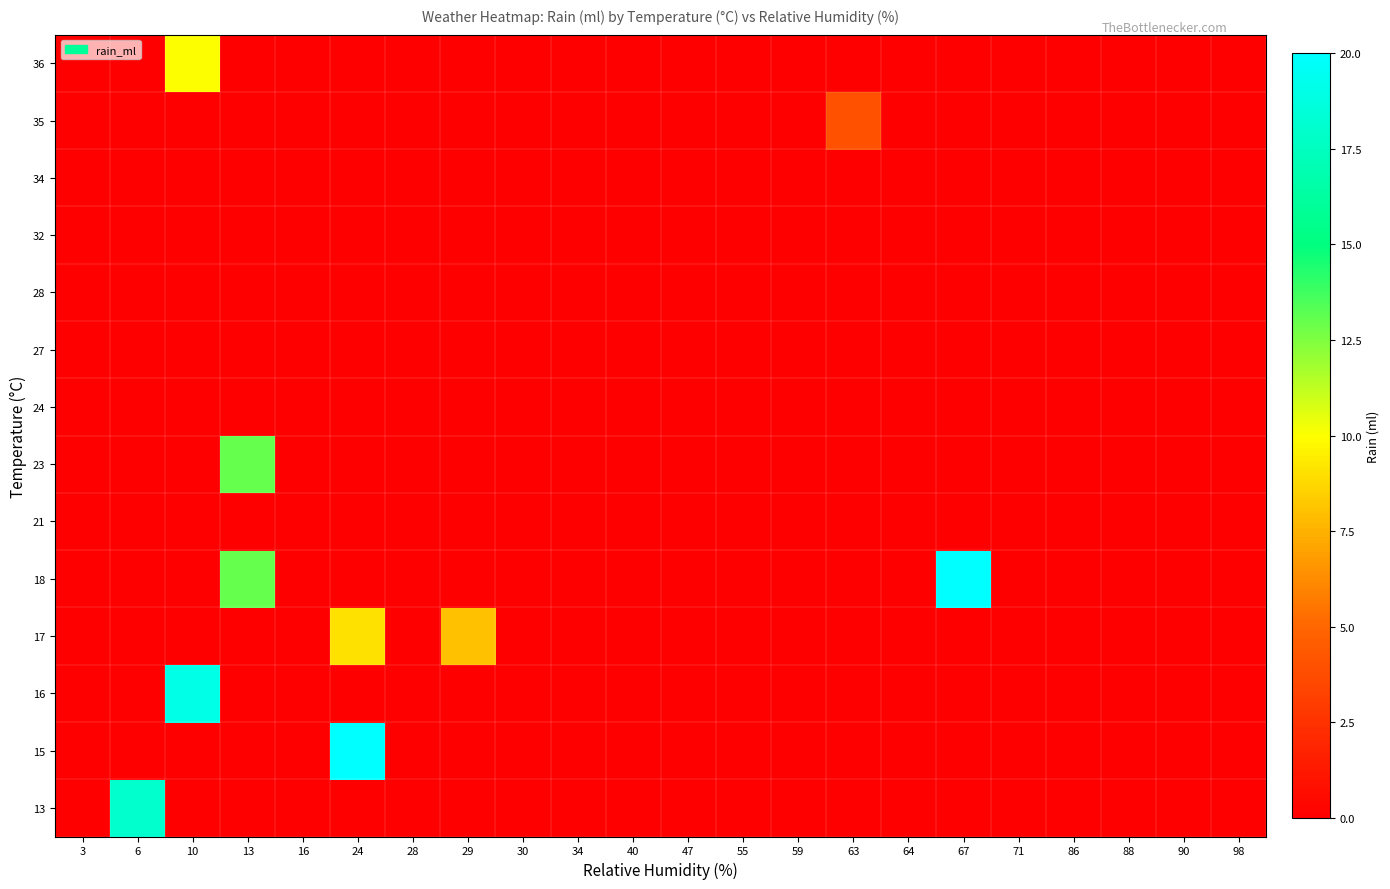

Which category has the lowest value across all series?

3